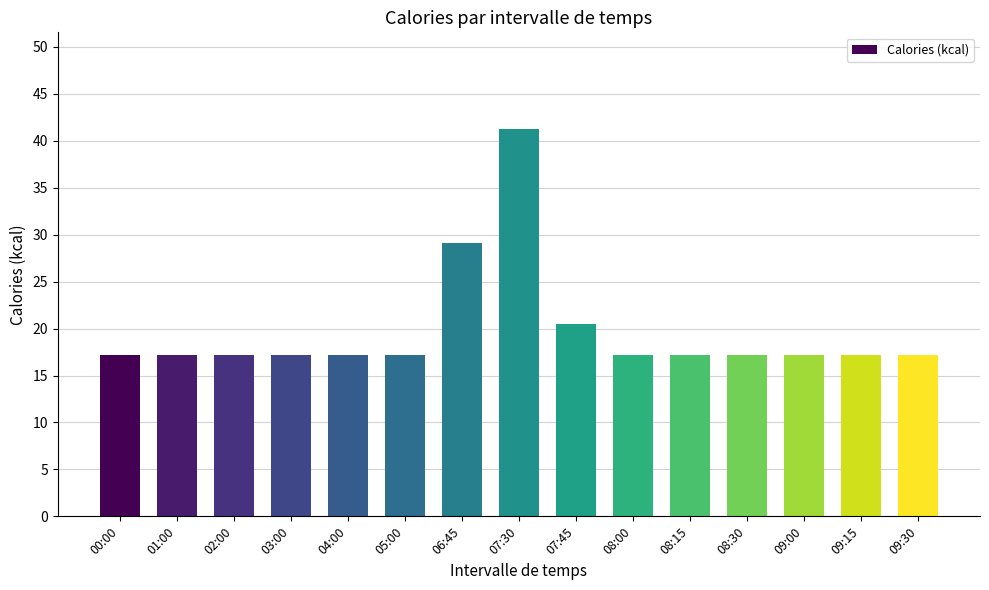

Reading left to right, transcribe all the data shown in this chart.

00:00=17.2	01:00=17.2	02:00=17.2	03:00=17.2	04:00=17.2	05:00=17.2	06:45=29.2	07:30=41.2	07:45=20.5	08:00=17.2	08:15=17.2	08:30=17.2	09:00=17.2	09:15=17.2	09:30=17.2